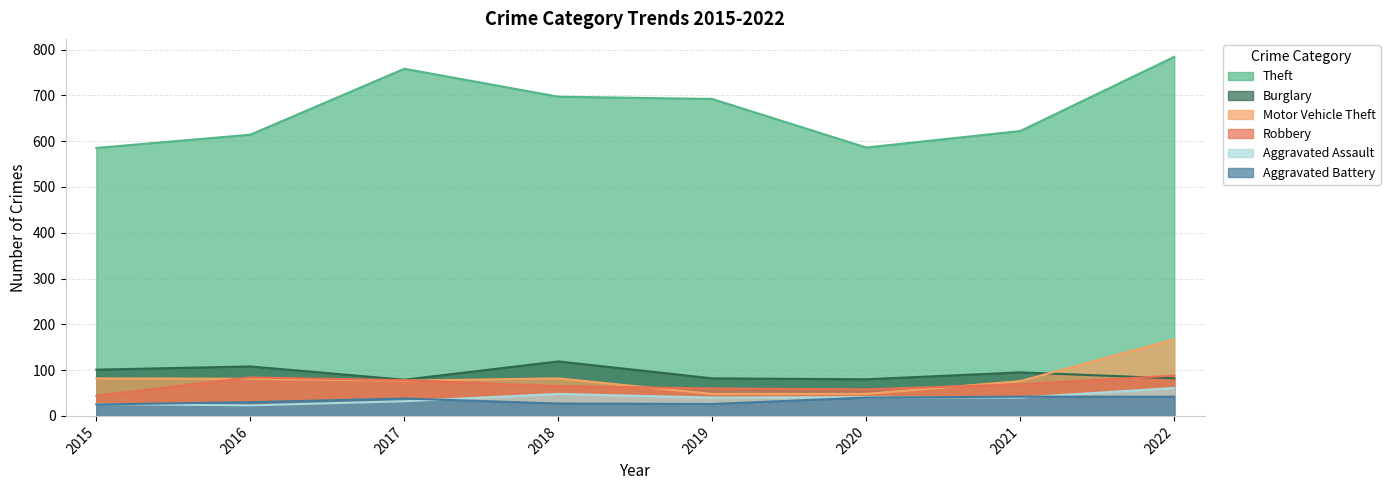

What are all the series names shown in the legend?

Theft, Burglary, Motor Vehicle Theft, Robbery, Aggravated Assault, Aggravated Battery